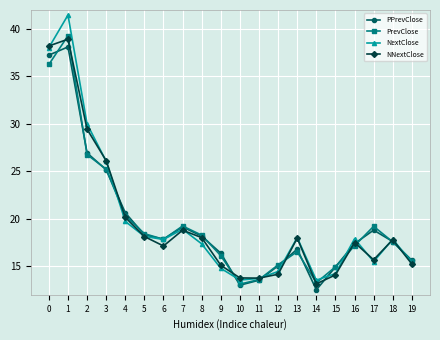

Does the chart have visible grid lines?

Yes